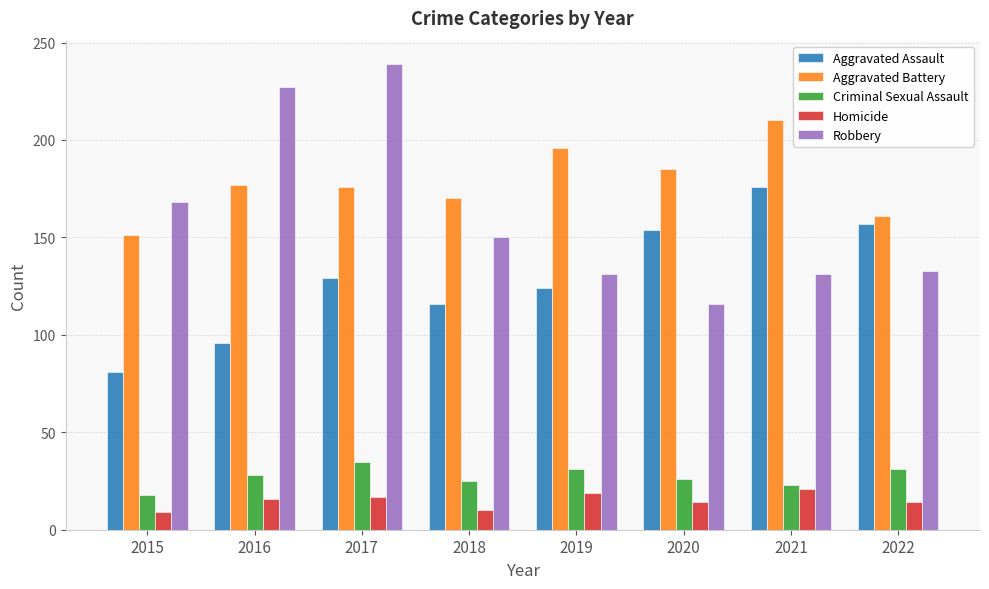

How many bars are there in total?

40